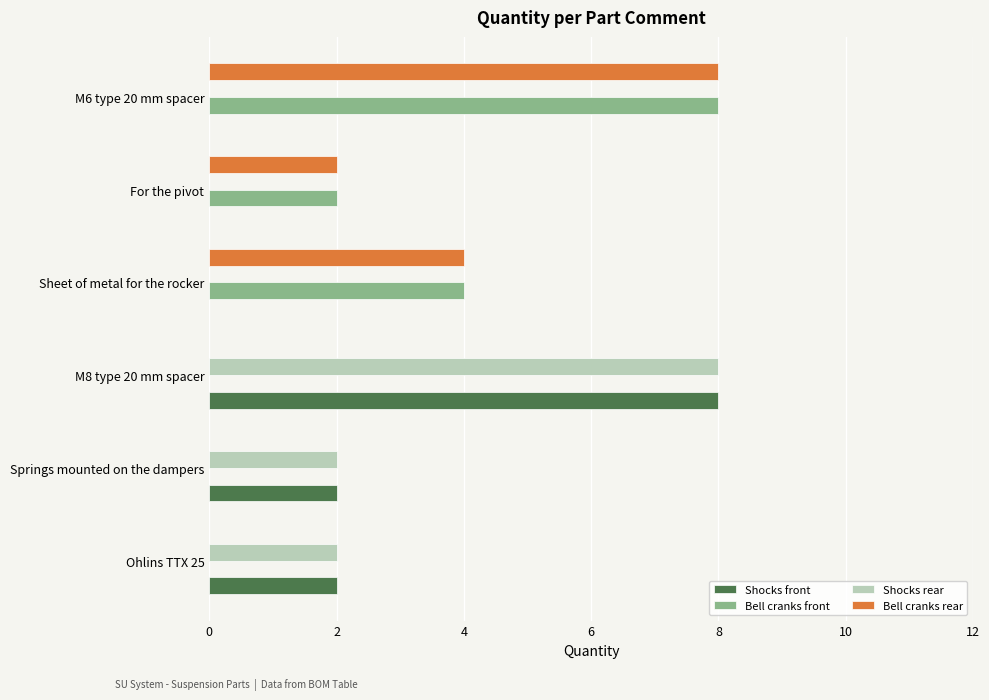

What is the greatest value displayed?

8